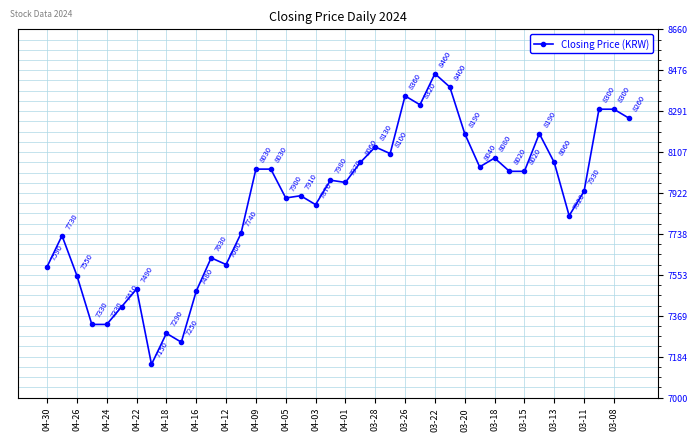

What is the value of the 5th point from the left?

7330